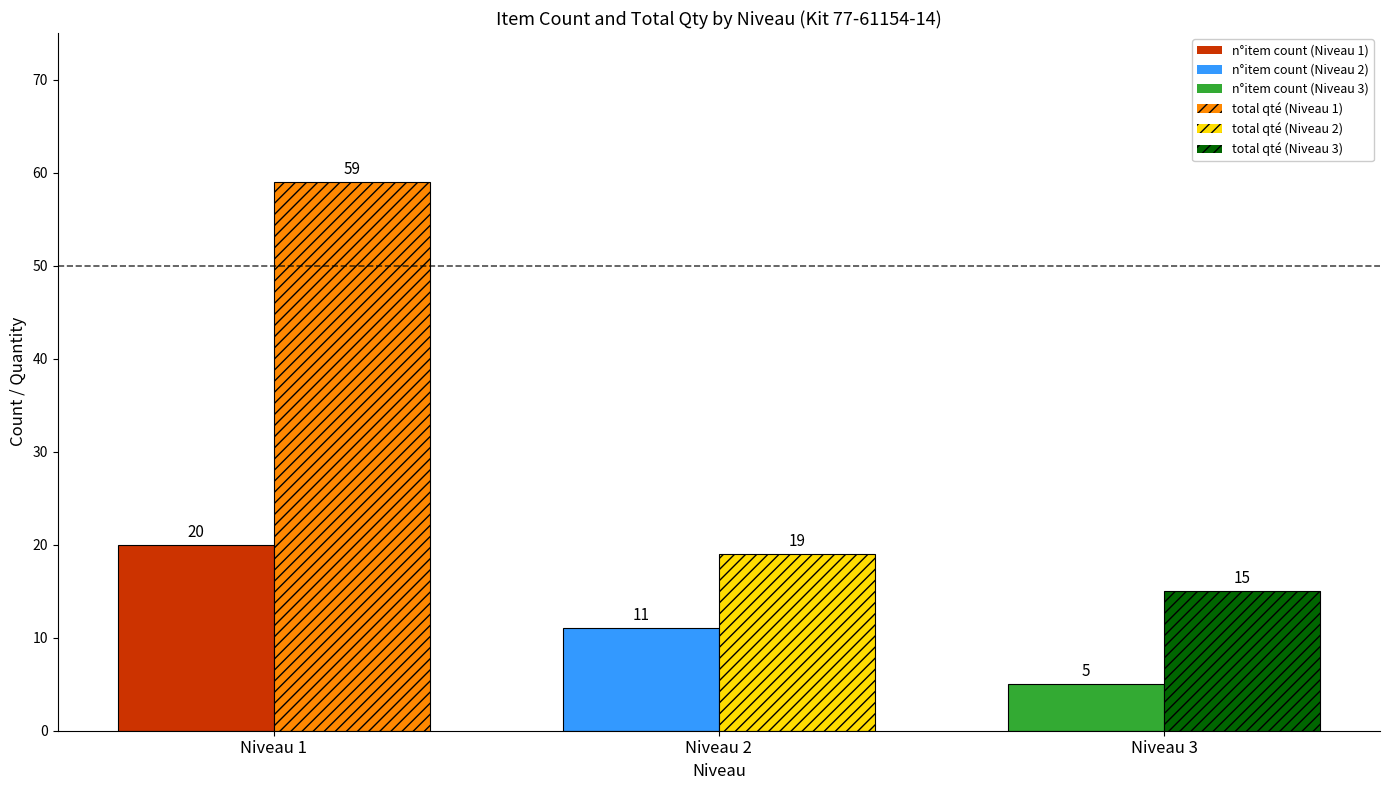

What is the difference between the highest and lowest values at Niveau 1?

39